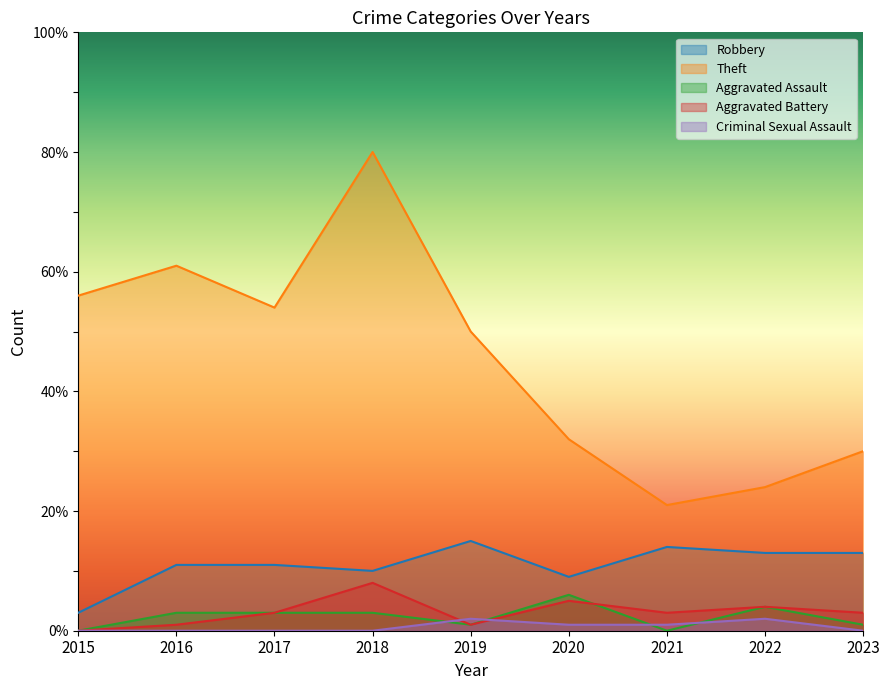

Rank the series at 2021 from lowest to highest value.

Aggravated Assault, Criminal Sexual Assault, Aggravated Battery, Robbery, Theft